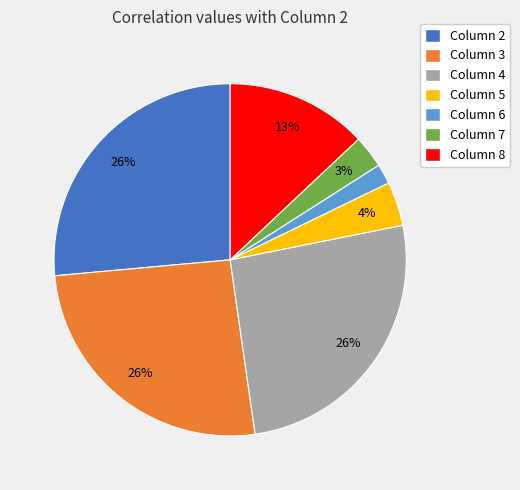

Does Column 6 account for over 50% of the chart?

No